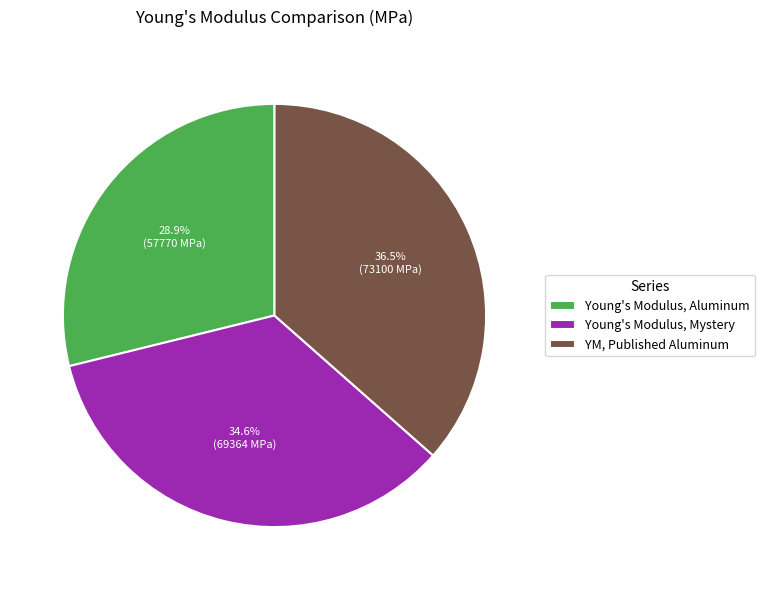

Does Young's Modulus, Aluminum account for over 50% of the chart?

No